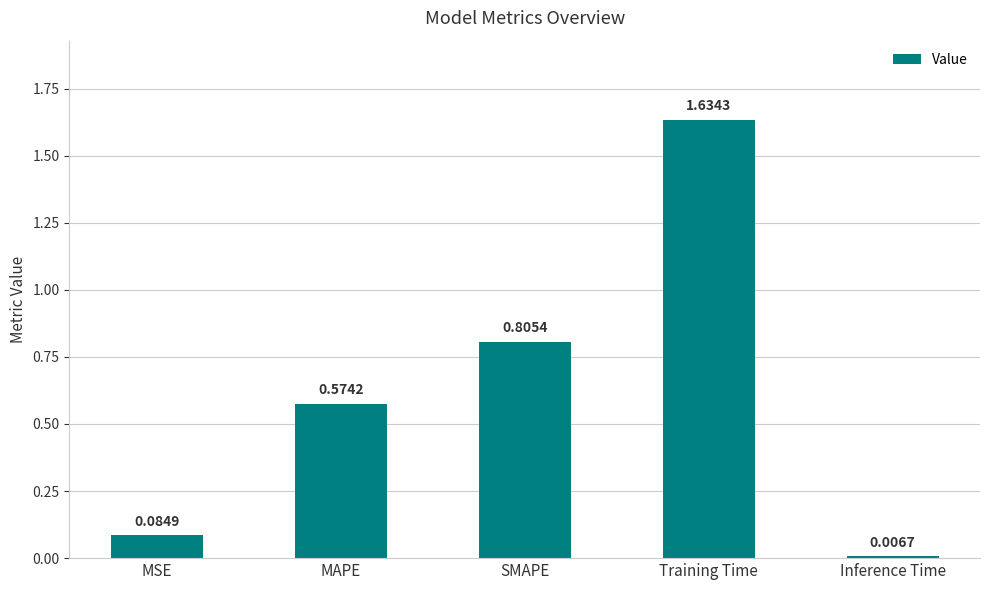

Rank the categories by value from lowest to highest.

Inference Time, MSE, MAPE, SMAPE, Training Time